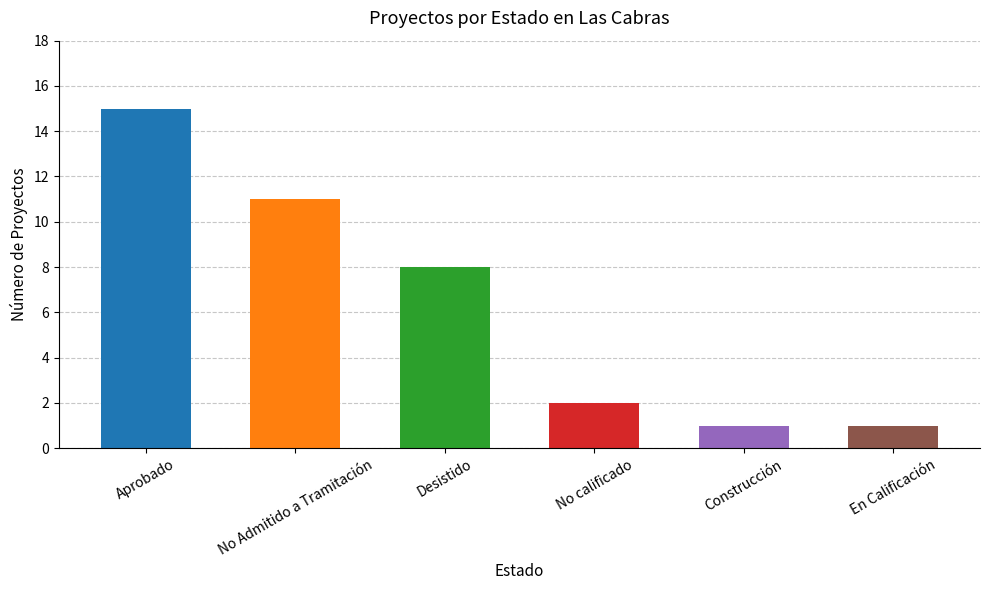

Reading left to right, list all the values displayed in this chart.

Aprobado=15	No Admitido a Tramitación=11	Desistido=8	No calificado=2	Construcción=1	En Calificación=1